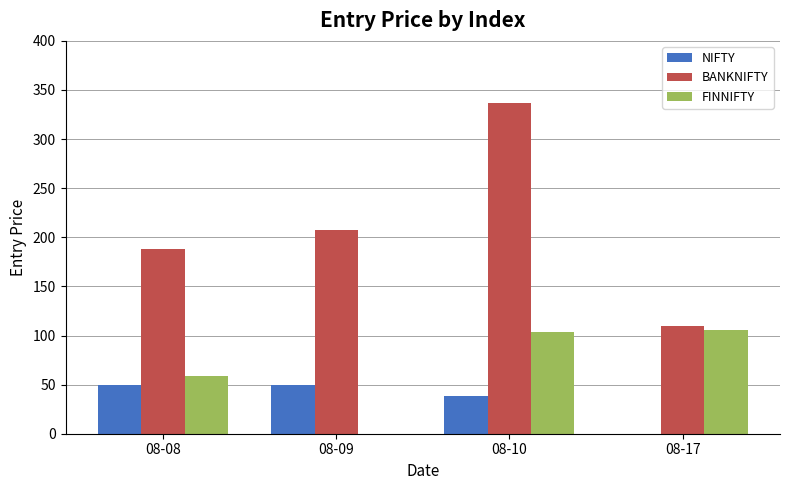

How many groups of bars are there?

4